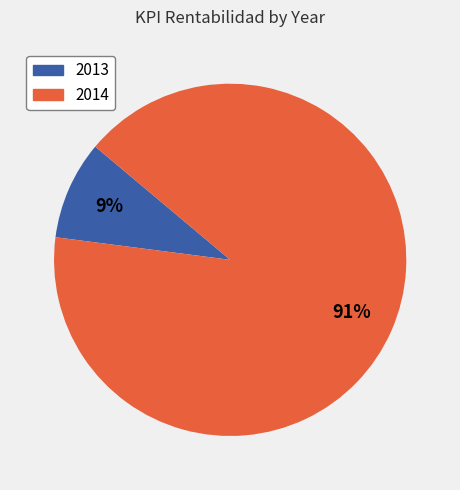

To the nearest percent, what is the difference between the largest and smallest slice percentages?

82%